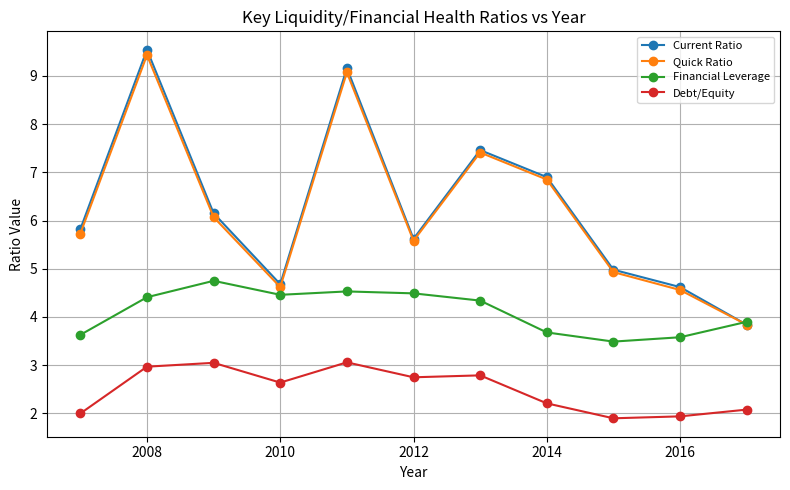

What are all the series names shown in the legend?

Current Ratio, Quick Ratio, Financial Leverage, Debt/Equity